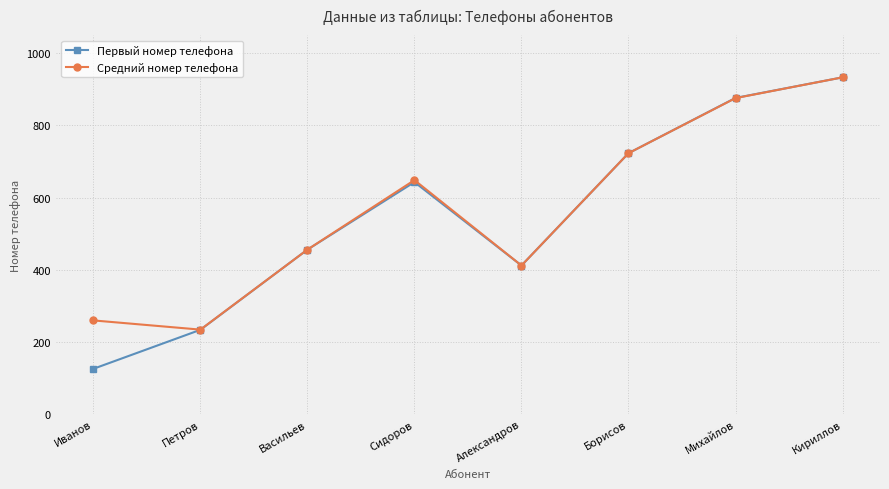

Rank the series by their average value, from lowest to highest.

Первый номер телефона, Средний номер телефона